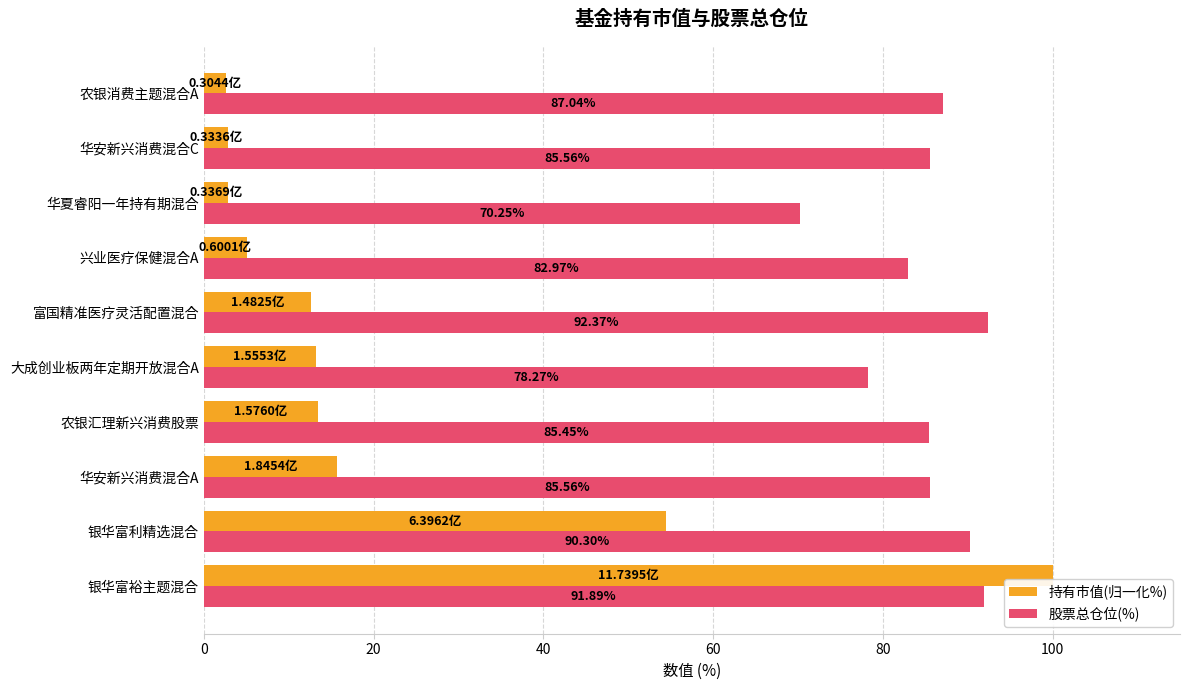

What are all the series names shown in the legend?

持有市值(归一化%), 股票总仓位(%)